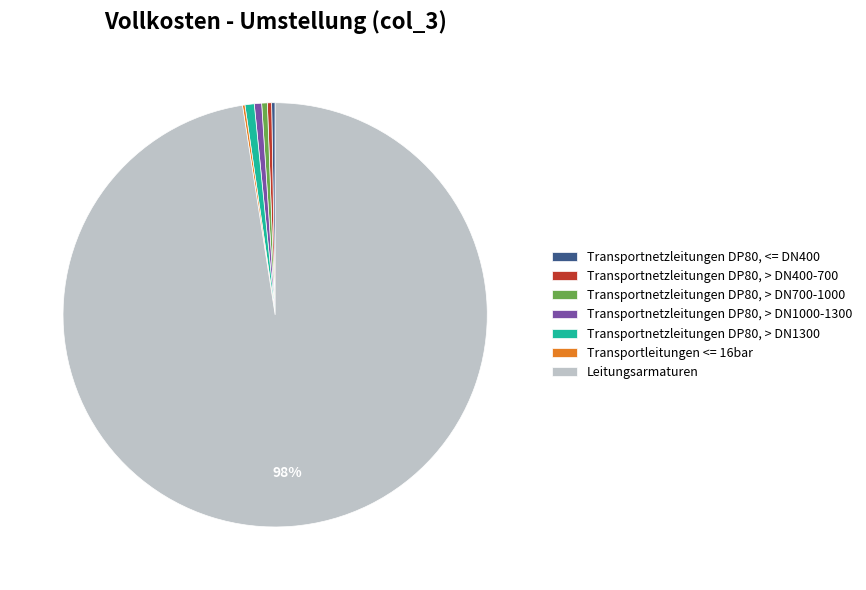

What is the largest slice in the pie chart?

Leitungsarmaturen